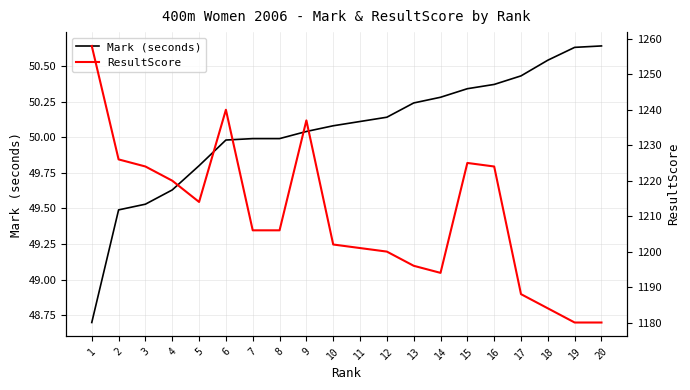

What is the value of the Mark (seconds) point at the 6th from the left?

50.0